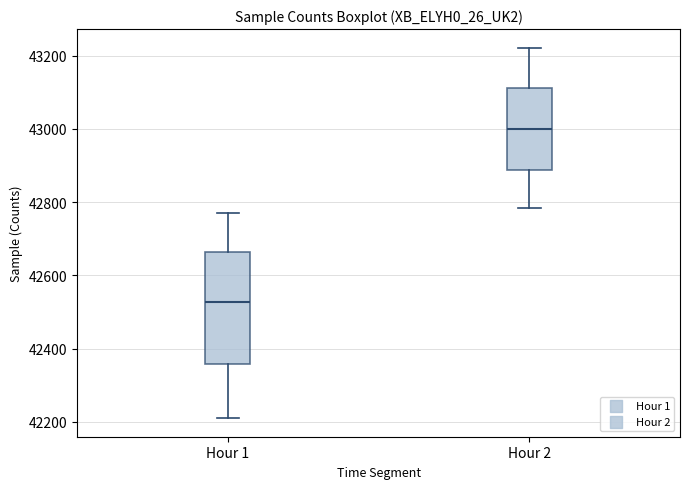

Which box is the tallest, from its lower edge to its upper edge?

Hour 1